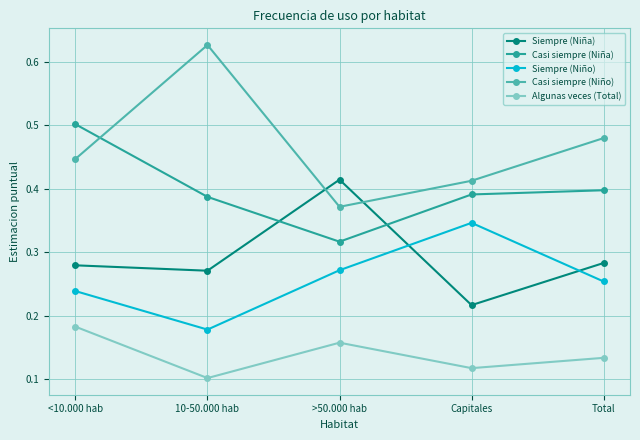

At which label does Algunas veces (Total) reach its minimum?

10-50.000 hab